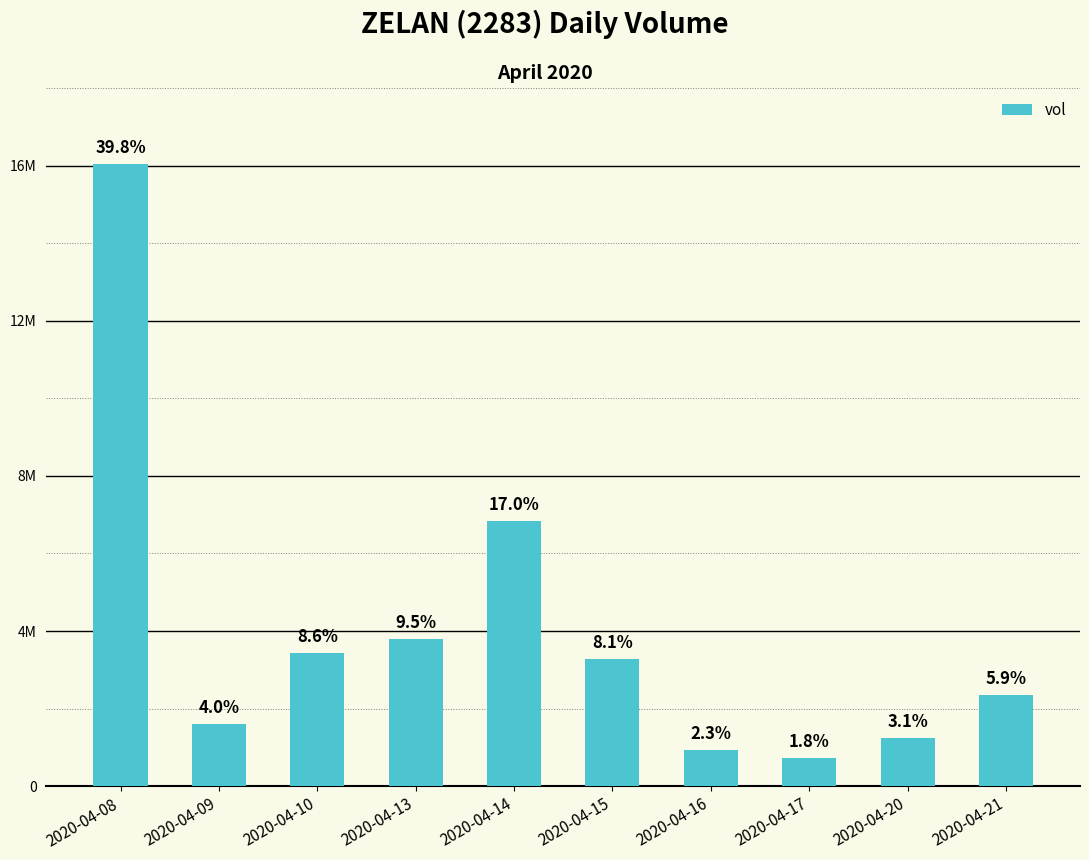

List the labels in order of value, largest first.

2020-04-08, 2020-04-14, 2020-04-13, 2020-04-10, 2020-04-15, 2020-04-21, 2020-04-09, 2020-04-20, 2020-04-16, 2020-04-17